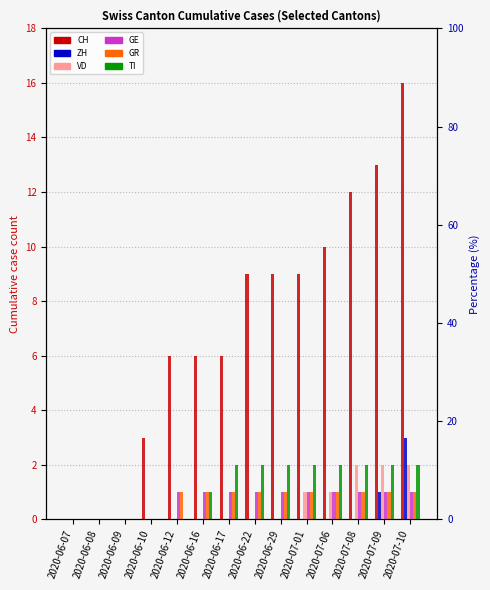

What is the value of the GE bar at the 5th from the left?

1